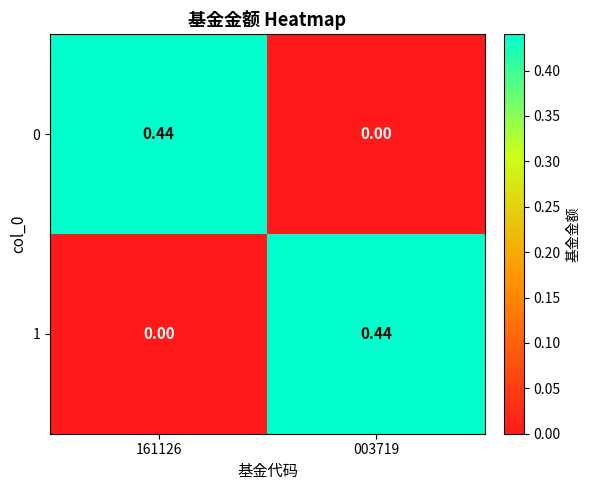

How many values in the 0 series exceed 0?

1